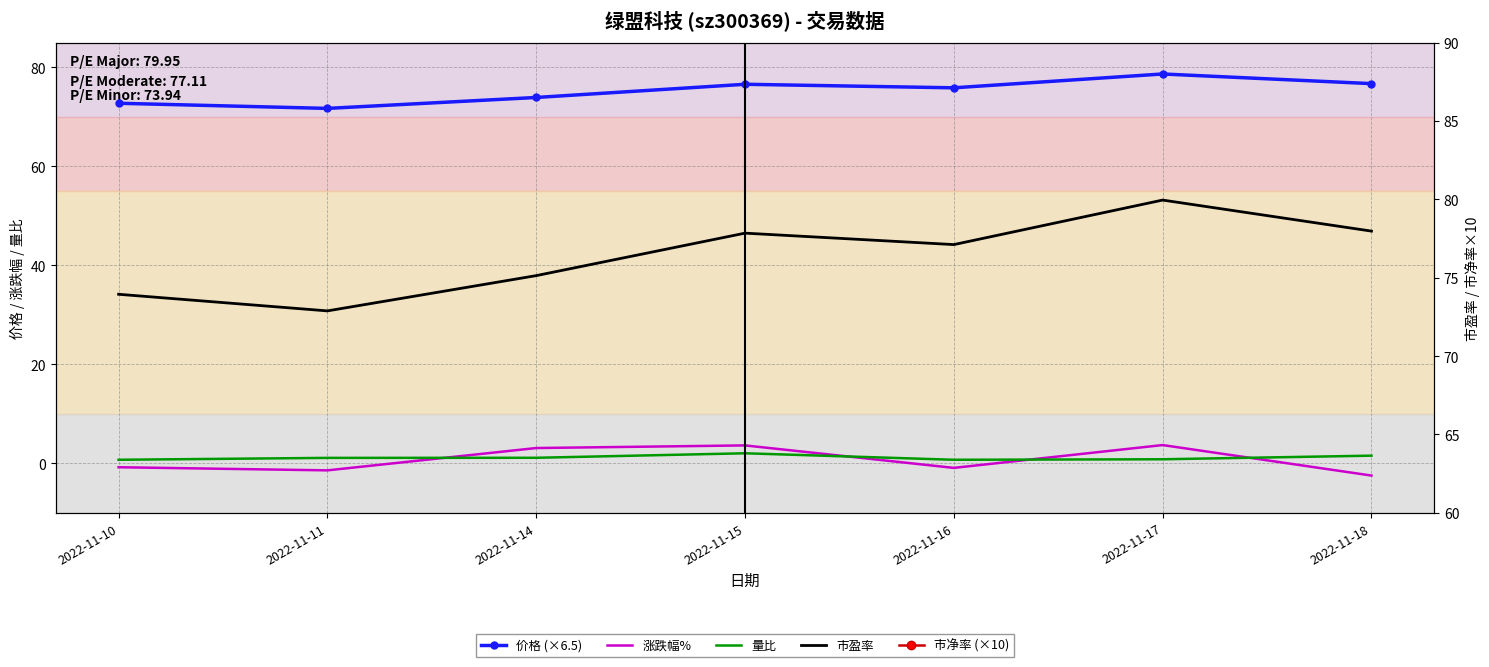

How many data points in 市净率 (×10) are less than 27?

3